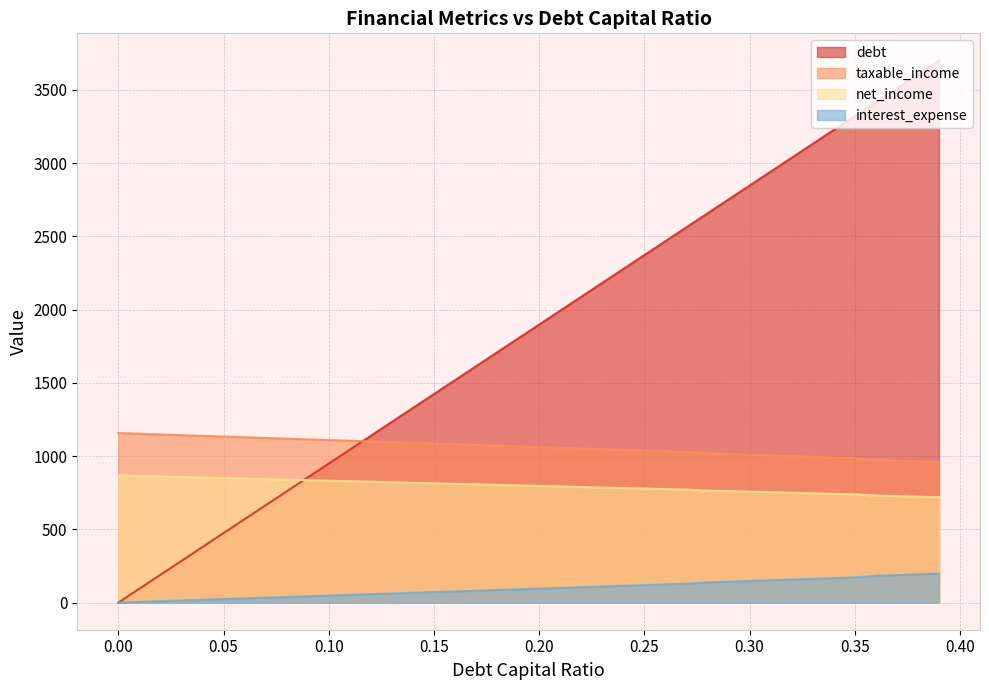

What is the spread (max minus min) of values at 0.22?

1982.6